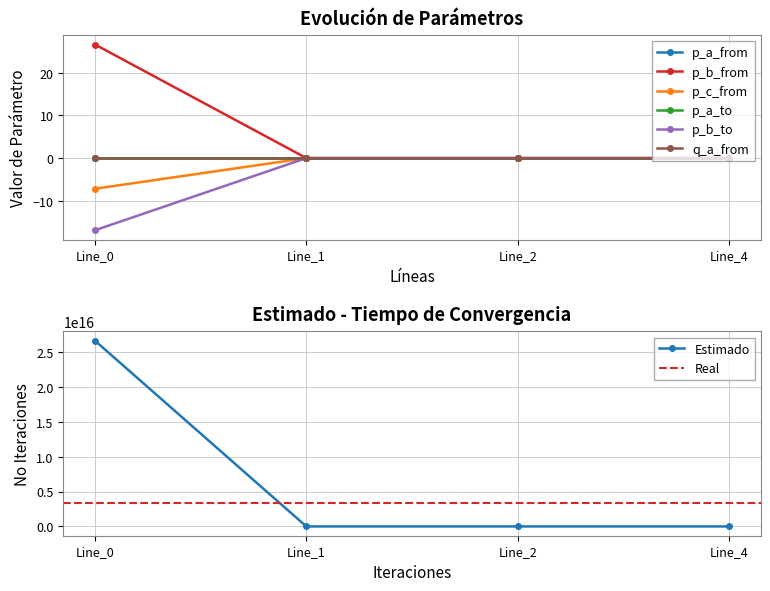

At which category does Estimado reach its first local peak?

Line_2